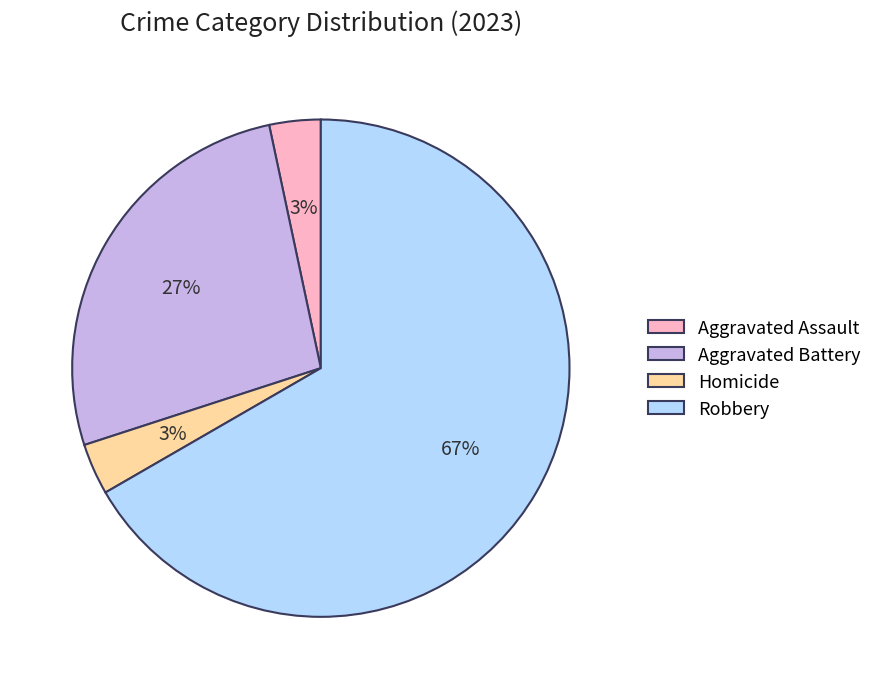

Do Aggravated Battery and Homicide together represent more than half of the pie?

No